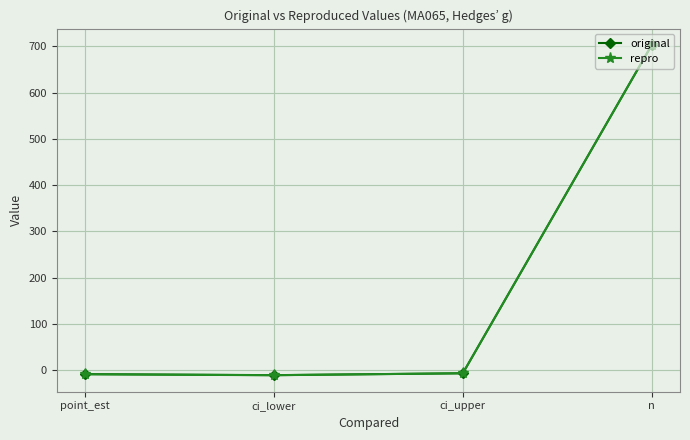

At which category is the sum across all series the highest?

n